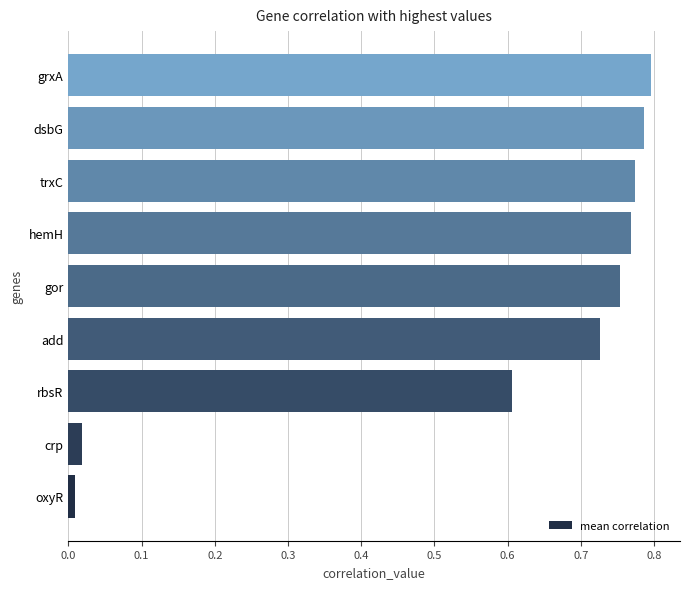

How many categories are shown in the chart?

9